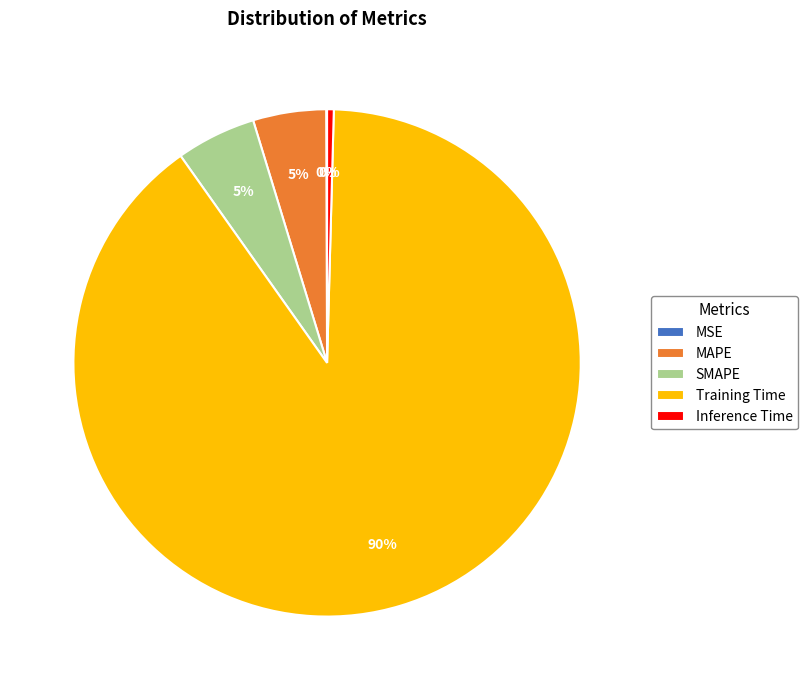

What is the largest slice in the pie chart?

Training Time